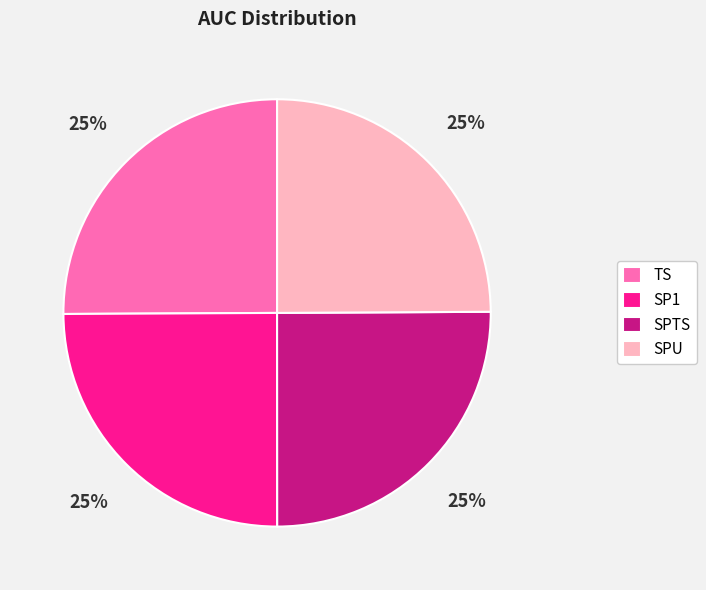

What percentage is the SPU slice, to the nearest percent?

25%